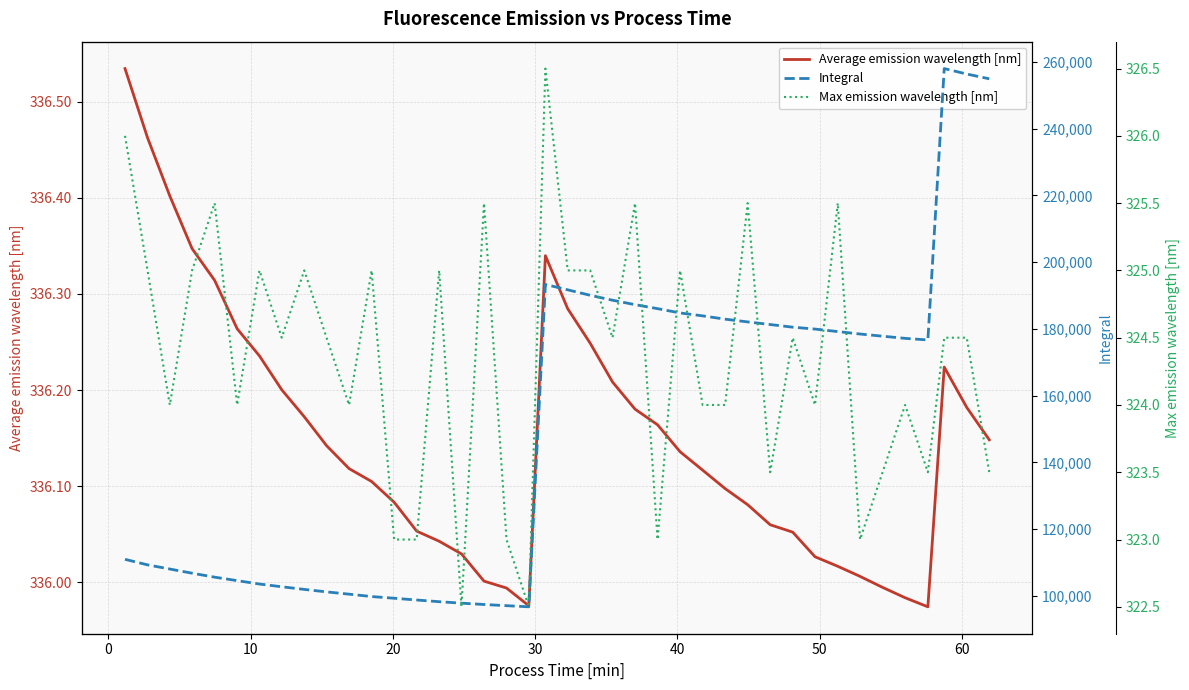

Reading left to right, transcribe all the data shown in this chart.

Average emission wavelength [nm]: 336.5	336.5	336.4	336.3	336.3	336.3	336.2	336.2	336.2	336.1	336.1	336.1	336.1	336.1	336.0	336.0	336.0	336.0	336.0	336.3	336.3	336.2	336.2	336.2	336.2	336.1	336.1	336.1	336.1	336.1	336.1	336.0	336.0	336.0	336.0	336.0	336.0	336.2	336.2	336.1
Integral: 110916.4	109253.9	108007.1	106757.7	105568.3	104525.4	103507.1	102690.4	101894.1	101154.2	100471.3	99754.9	99248.4	98717.0	98210.9	97768.9	97374.6	97016.4	96679.3	193327.9	191717.8	190077.4	188602.1	187270.7	186077.8	184783.4	183910.5	182923.2	182100.3	181312.0	180519.4	179953.5	179197.5	178470.0	177817.0	177167.5	176687.8	258054.1	256420.8	254987.6
Max emission wavelength [nm]: 326.0	325.0	324.0	325.0	325.5	324.0	325.0	324.5	325.0	324.5	324.0	325.0	323.0	323.0	325.0	322.5	325.5	323.0	322.5	326.5	325.0	325.0	324.5	325.5	323.0	325.0	324.0	324.0	325.5	323.5	324.5	324.0	325.5	323.0	323.5	324.0	323.5	324.5	324.5	323.5